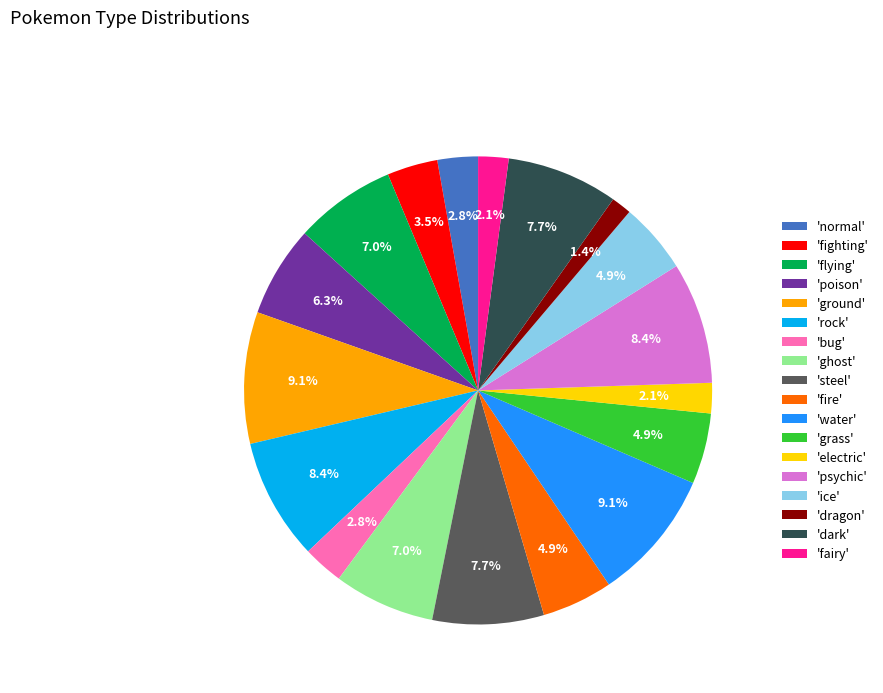

Is there any slice that represents more than half of the pie?

No